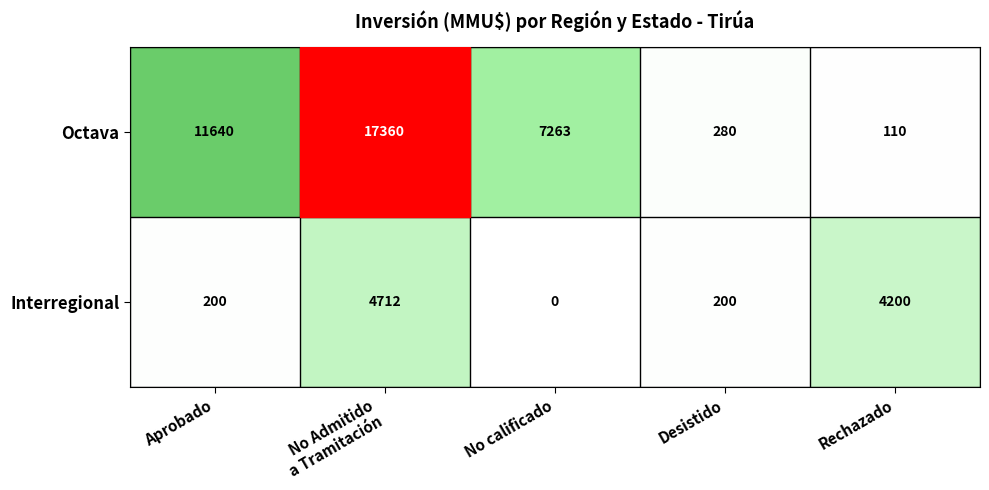

At which label is Octava closest to 8735?

No calificado